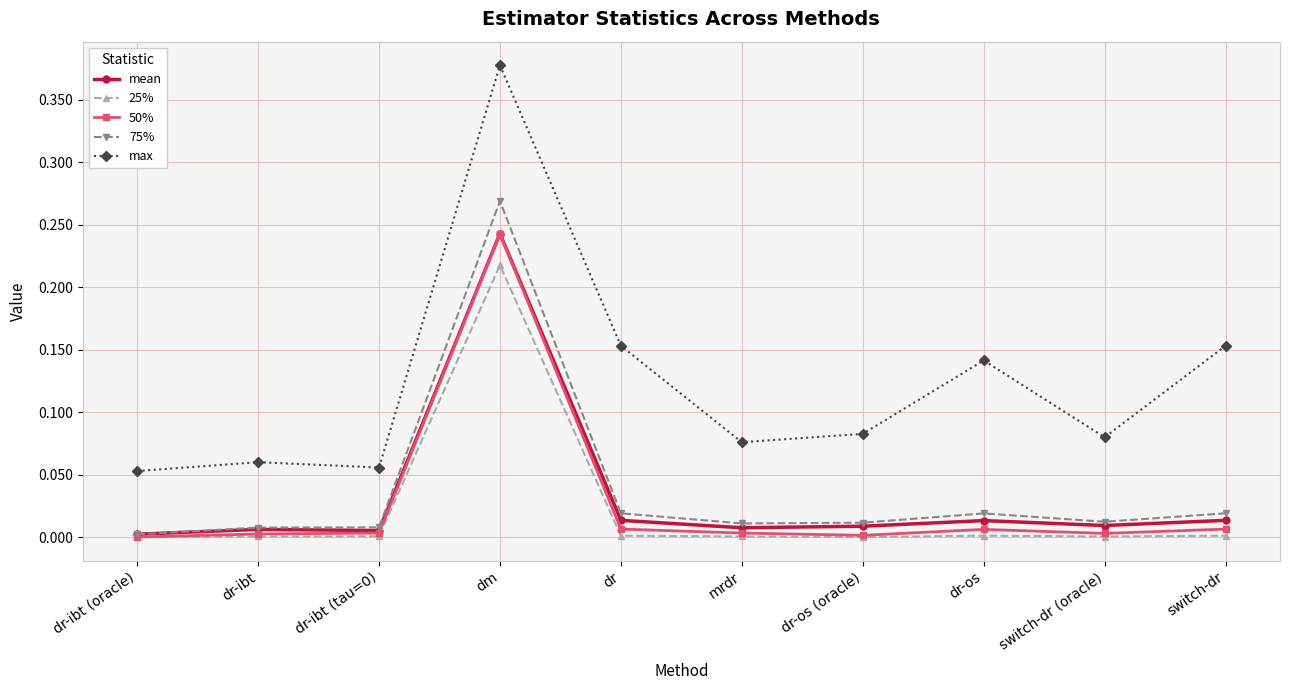

Is it true that 50% equals 0.4 at dm?

False